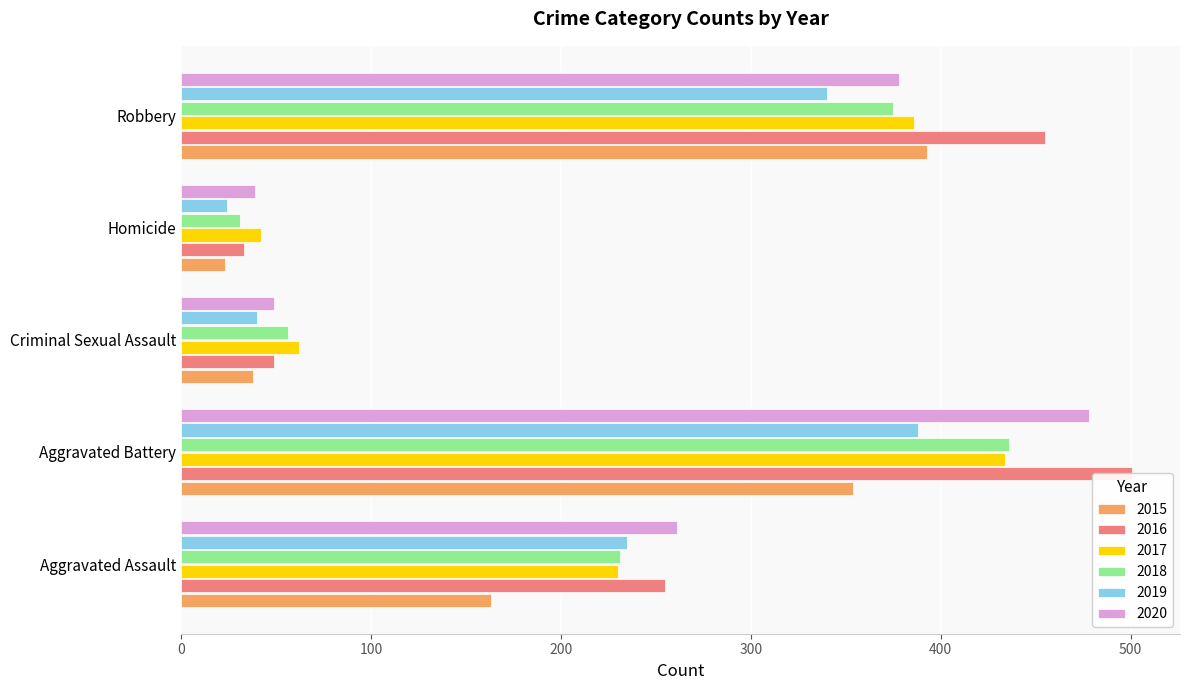

What are all the series names shown in the legend?

2015, 2016, 2017, 2018, 2019, 2020